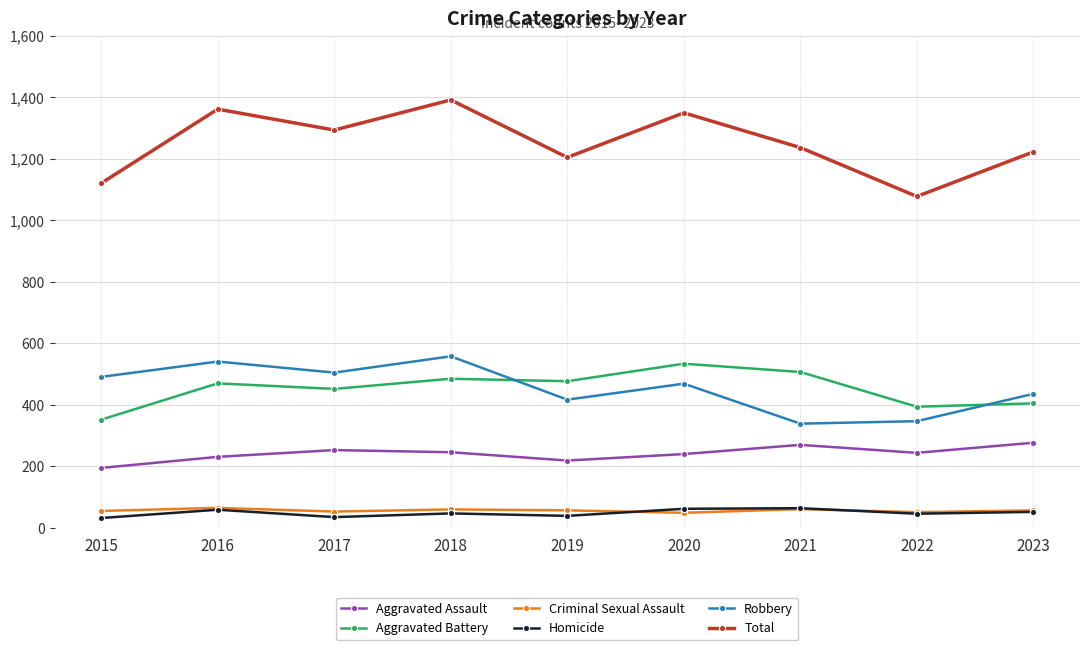

What is the sum of all Aggravated Assault values?

2166